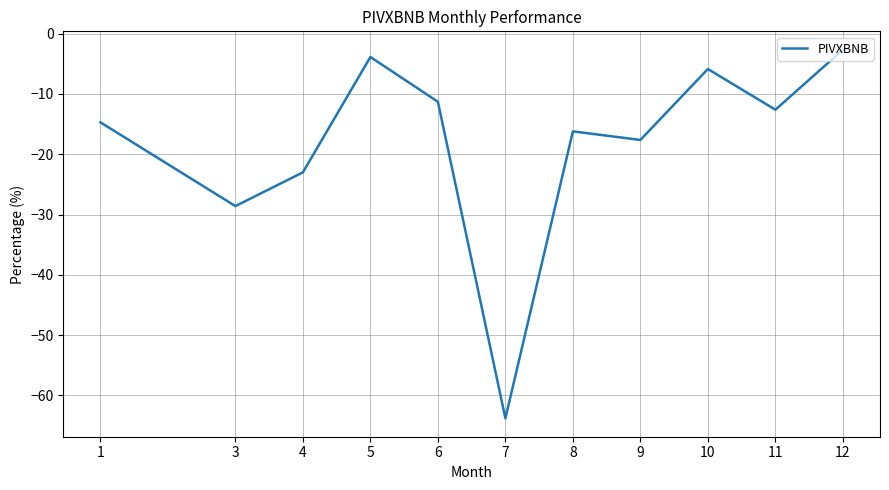

True or false: the data shows -34.6 at 4.

False